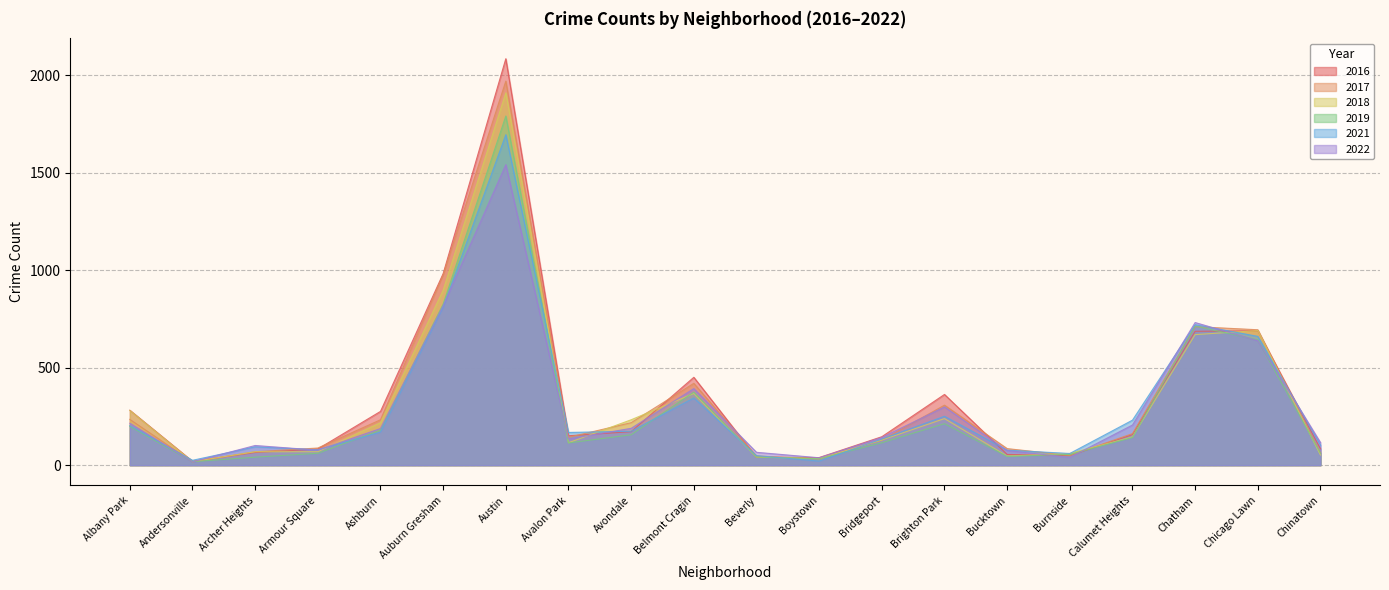

What is the sum of the 2018 values at Belmont Cragin and Chatham?

1038